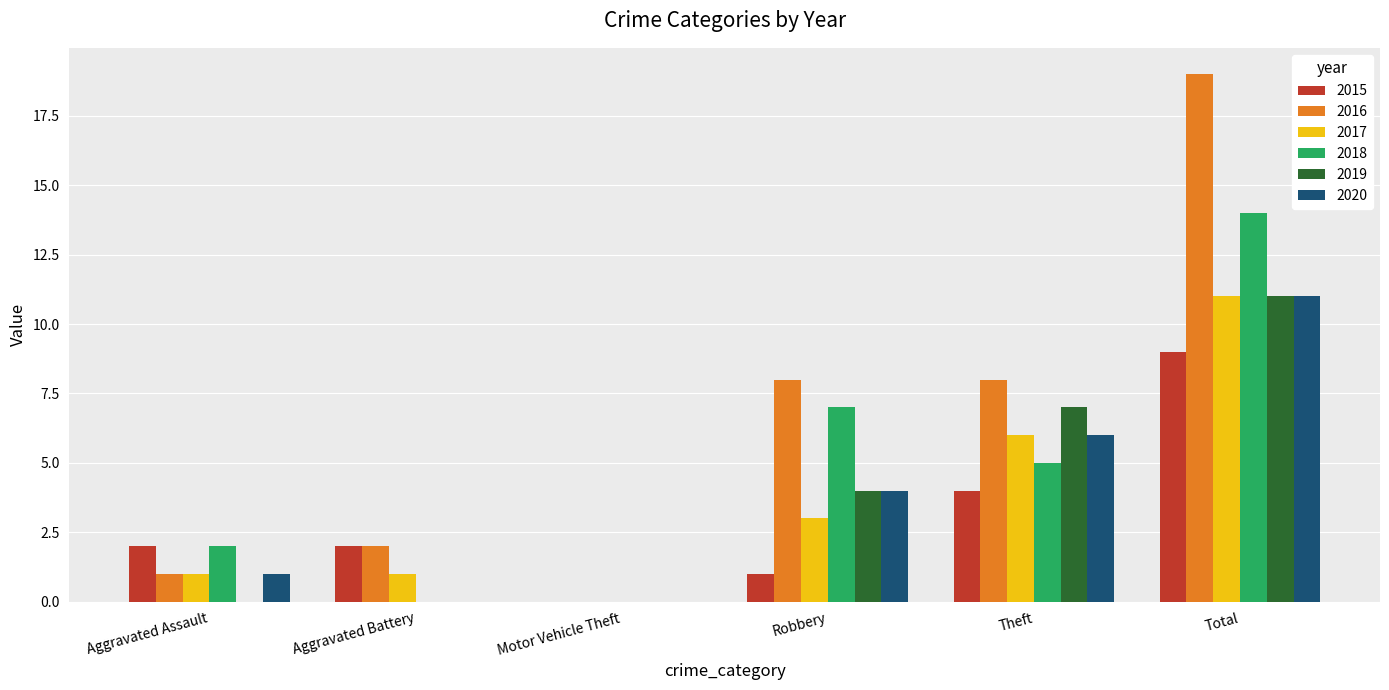

What is the total value across all series at Aggravated Assault?

7